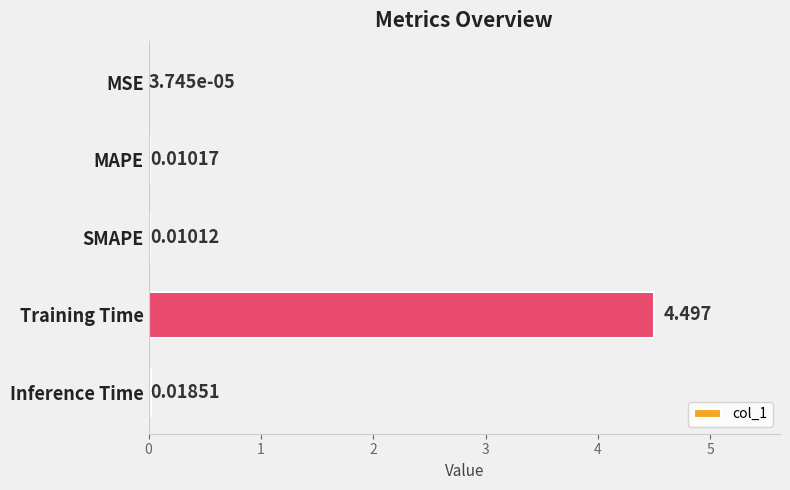

At which category does the chart reach its peak across all series?

Training Time